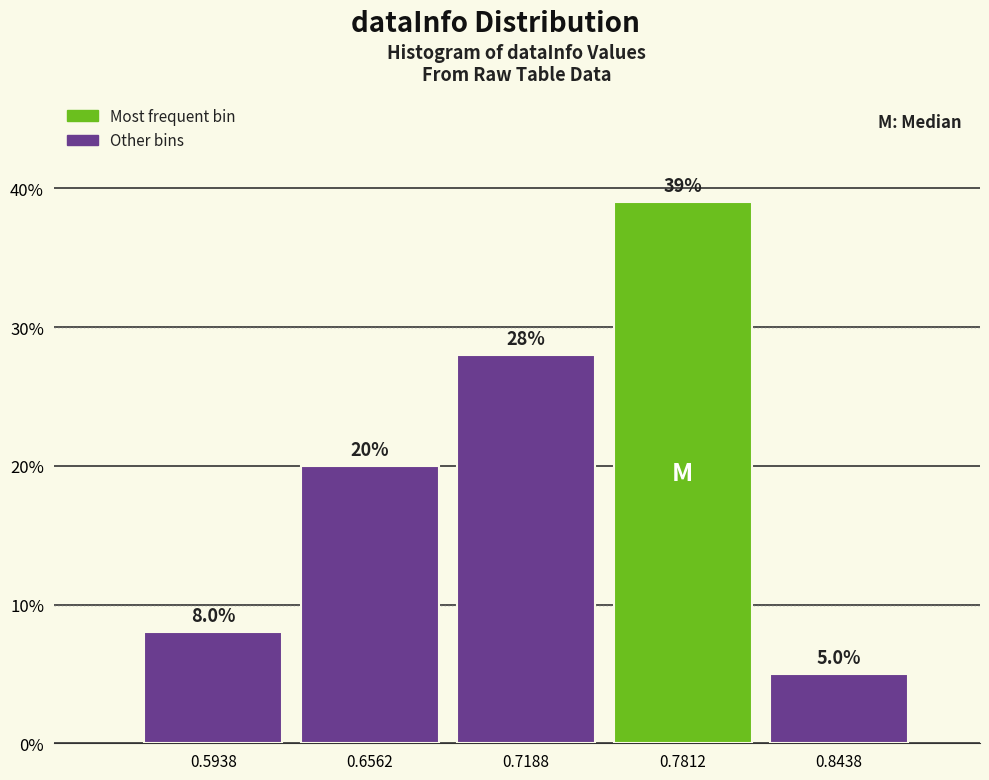

Reading left to right, list every bar in this chart as the range it spans on the x-axis followed by its height. The bar edges are not printed on the chart, so give them approximately, as read against the axis.

0.56 to 0.63: 8.0
0.63 to 0.69: 20.0
0.69 to 0.75: 28.0
0.75 to 0.81: 39.0
0.81 to 0.88: 5.0